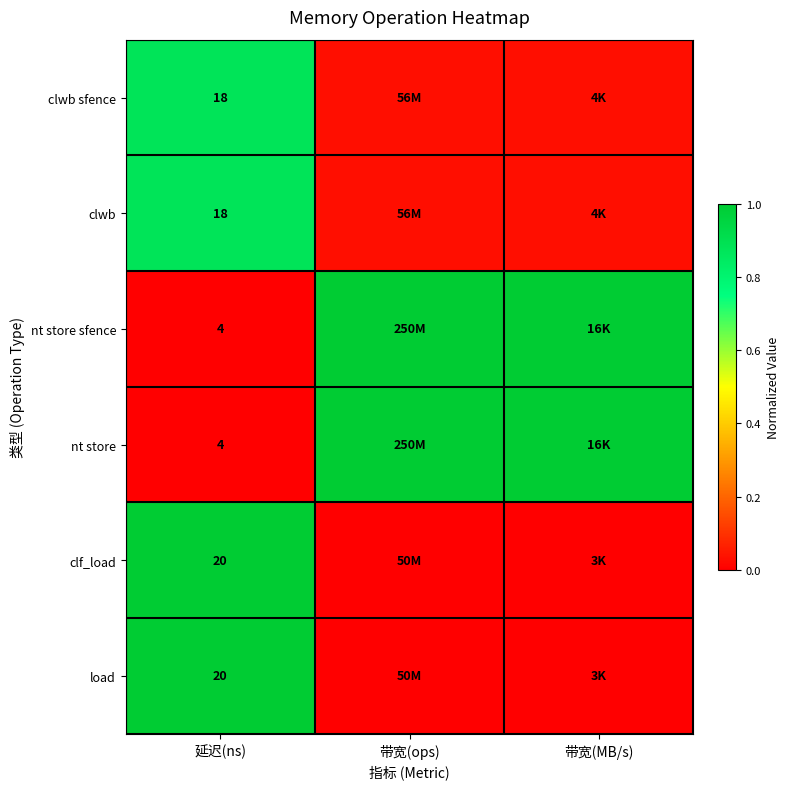

What is the total value across all series at 延迟(ns)?

84.0